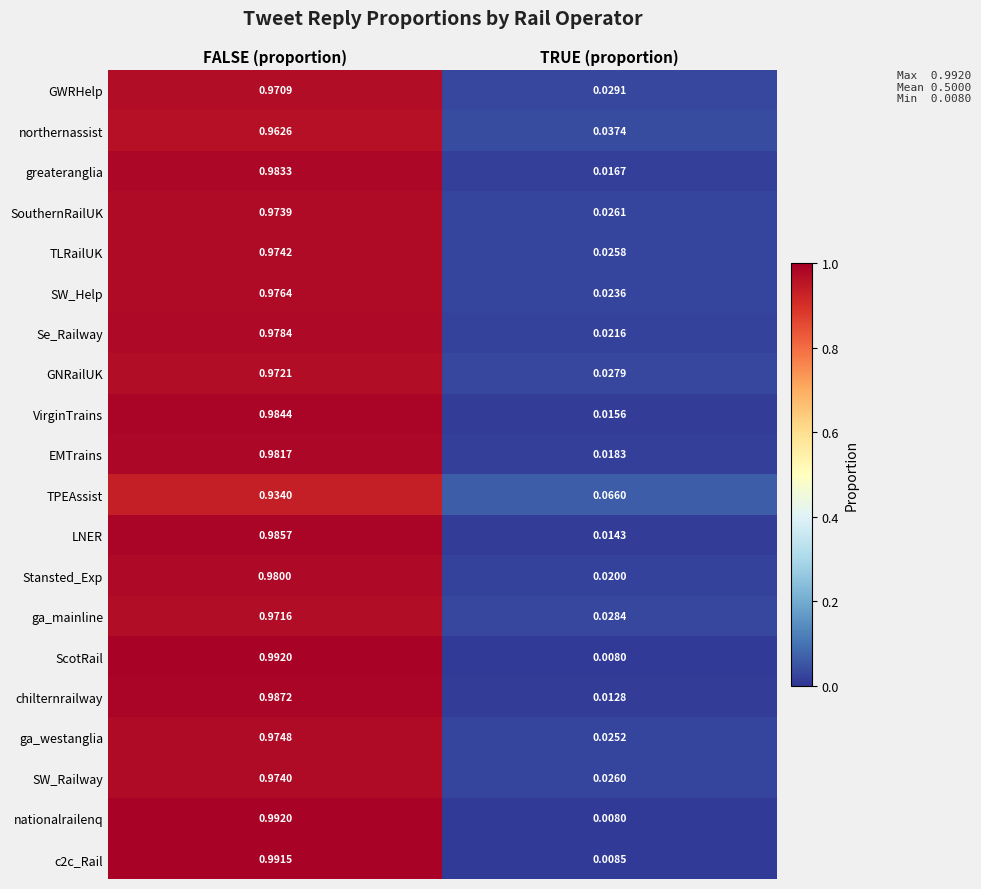

Which category has the highest value across all series?

FALSE (proportion)